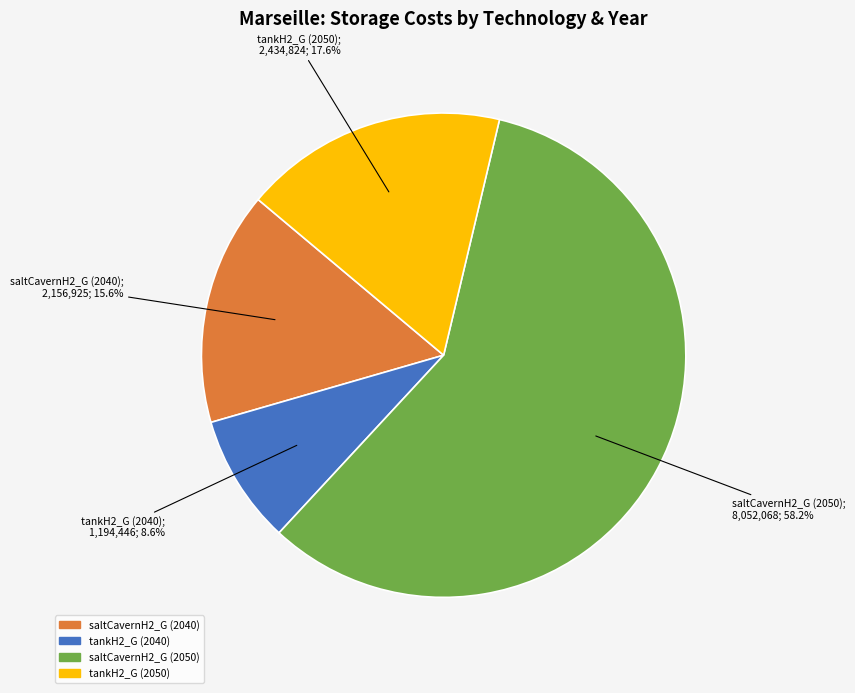

Which category has the smallest portion of the pie?

tankH2_G (2040)